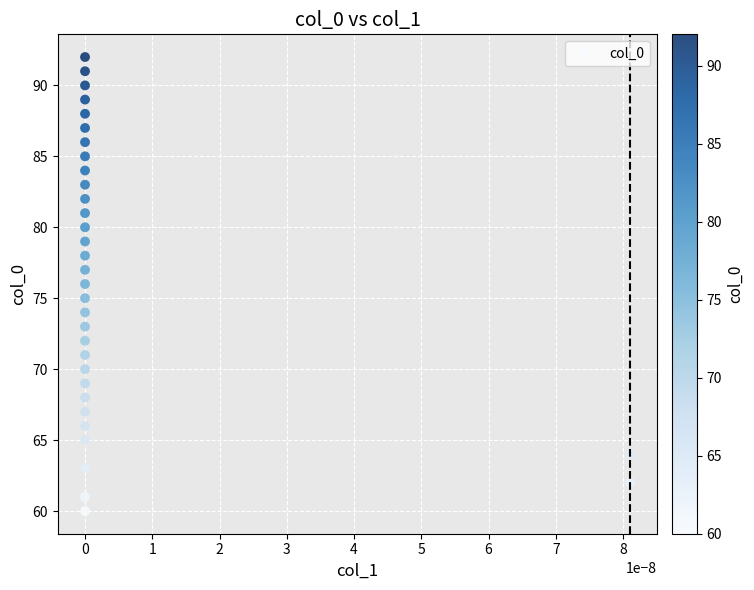

What is the range of Y values (max minus min)?

32